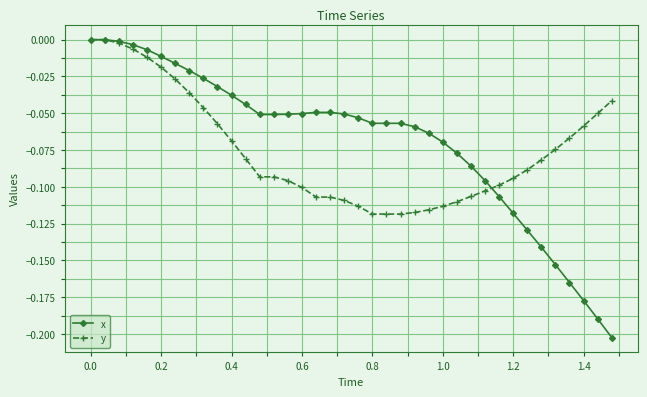

After their last crossing, which series has the higher values: x or y?

y